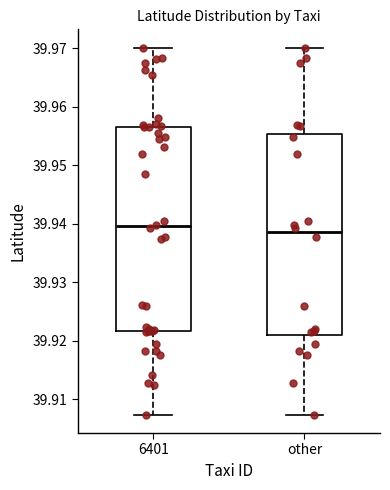

Reading left to right, transcribe this box plot: for each box, give where its median line is, the range the box spans, and where its two whiskers end, as read against the y-axis. The values are not printed on the chart, so give them approximately, as read against the axis.

6401: median 39.940, box 39.922 to 39.957, whiskers 39.907 to 39.970
other: median 39.939, box 39.921 to 39.955, whiskers 39.907 to 39.970